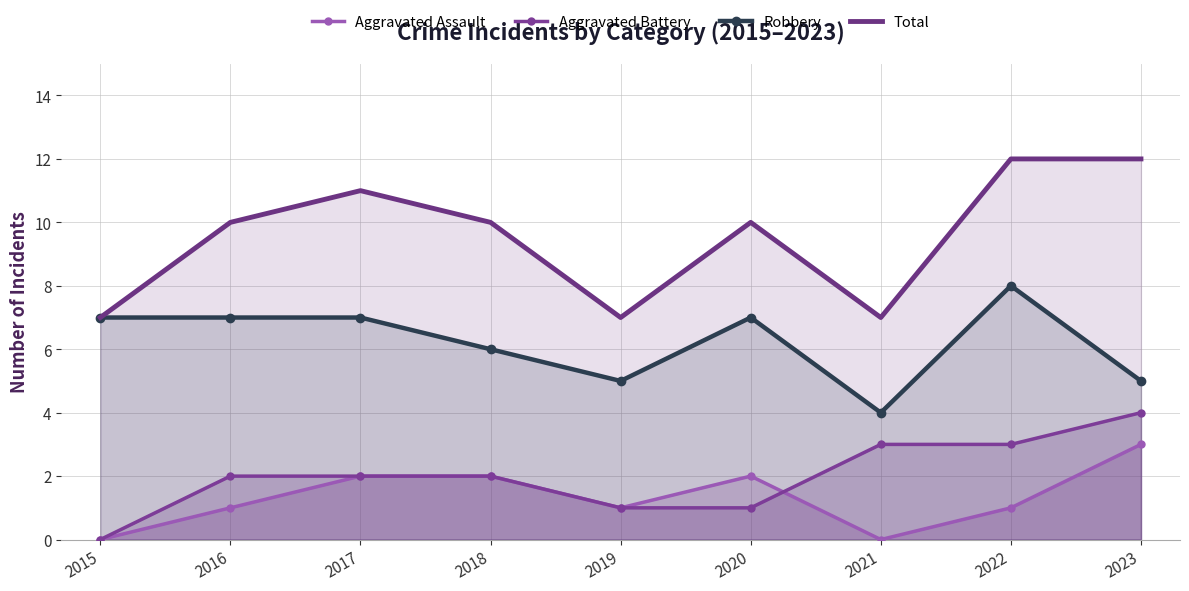

What are all the series names shown in the legend?

Aggravated Assault, Aggravated Battery, Robbery, Total